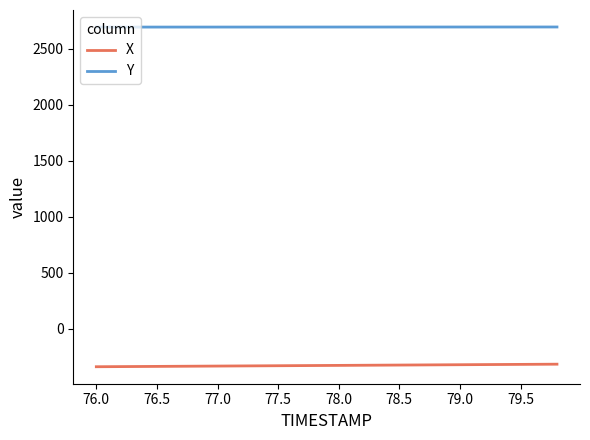

What are all the series names shown in the legend?

X, Y